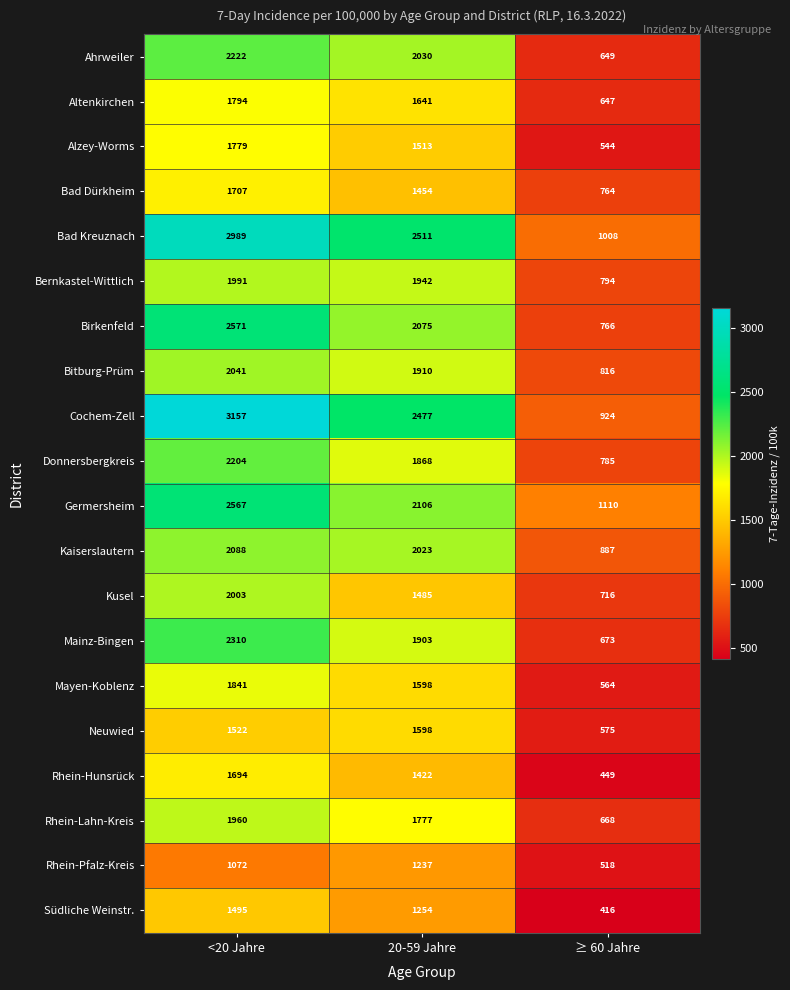

What is the difference between the highest and lowest values at ≥ 60 Jahre?

694